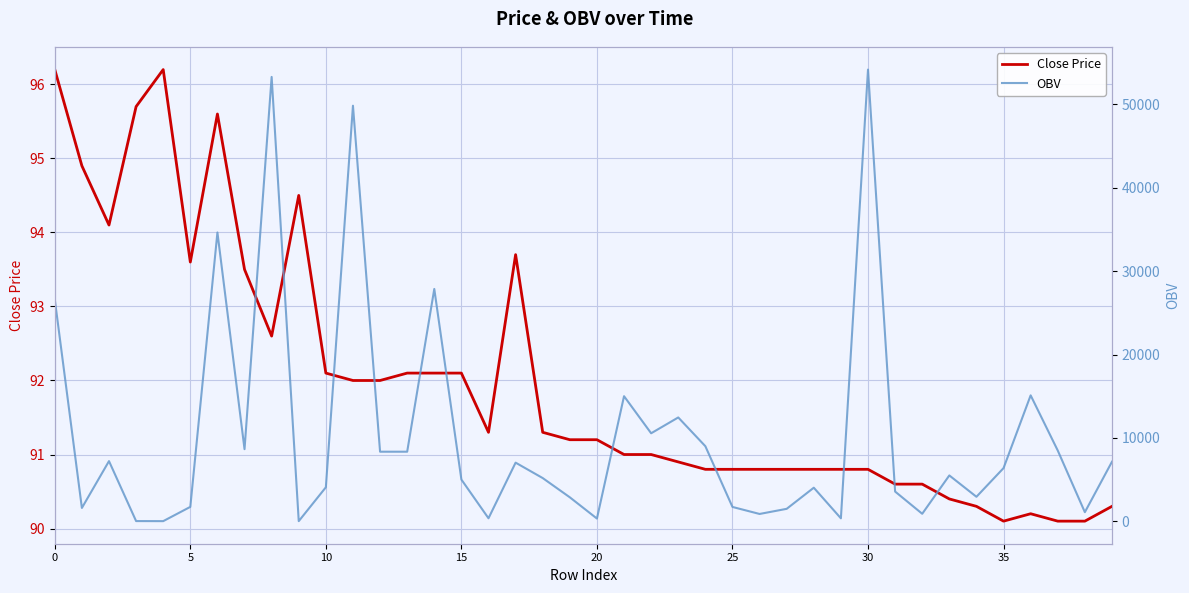

Which series has the largest total across all categories?

OBV